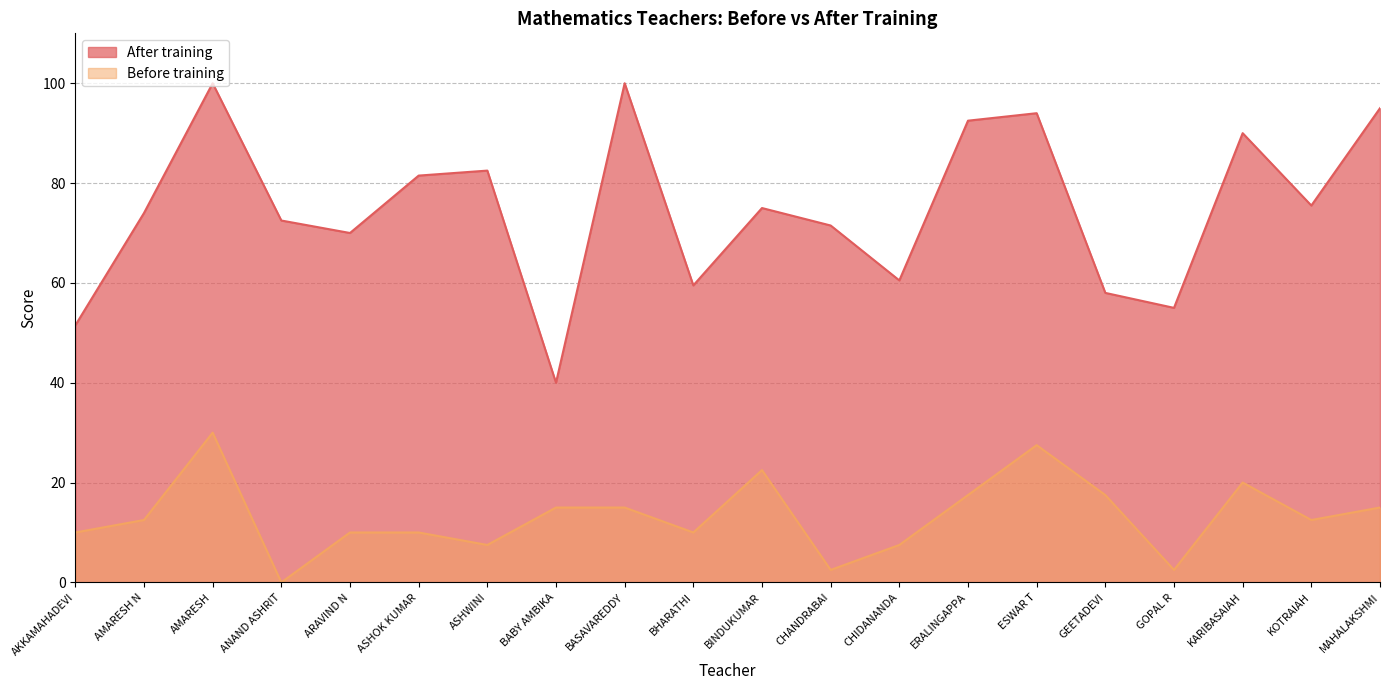

What is the difference between the highest and lowest values at KARIBASAIAH?

70.0